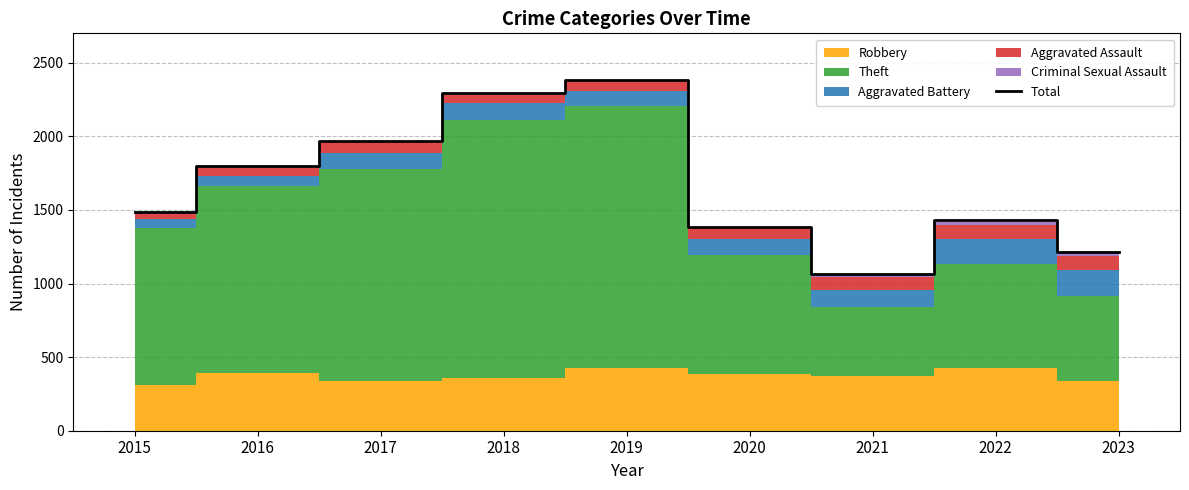

Reading left to right, list all the values displayed in this chart.

1487	1800	1969	2295	2385	1385	1065	1429	1214